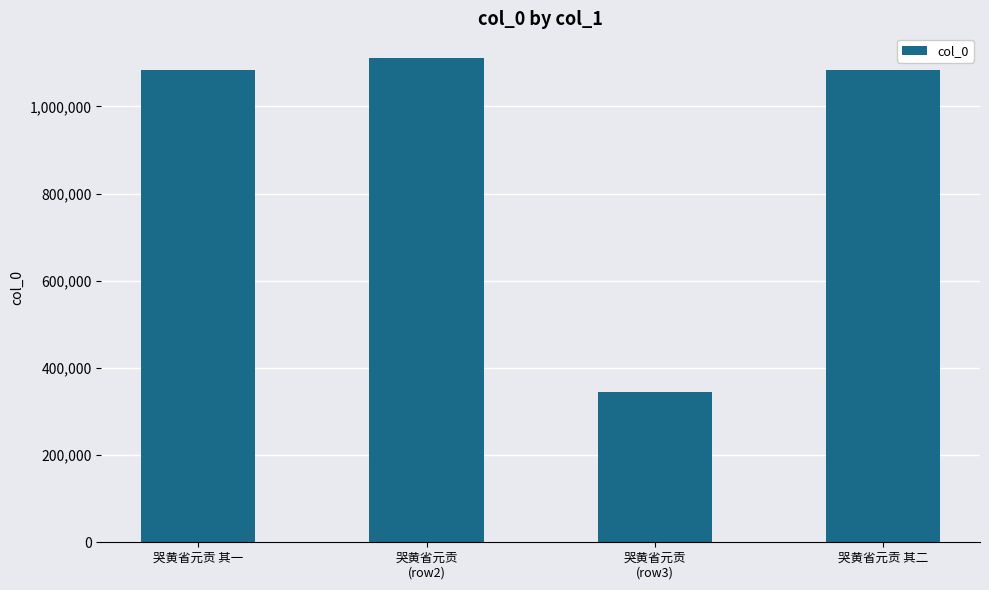

Approximately how many times larger is the value at 哭黄省元贡
(row3) compared to 哭黄省元贡
(row2)?

0.3